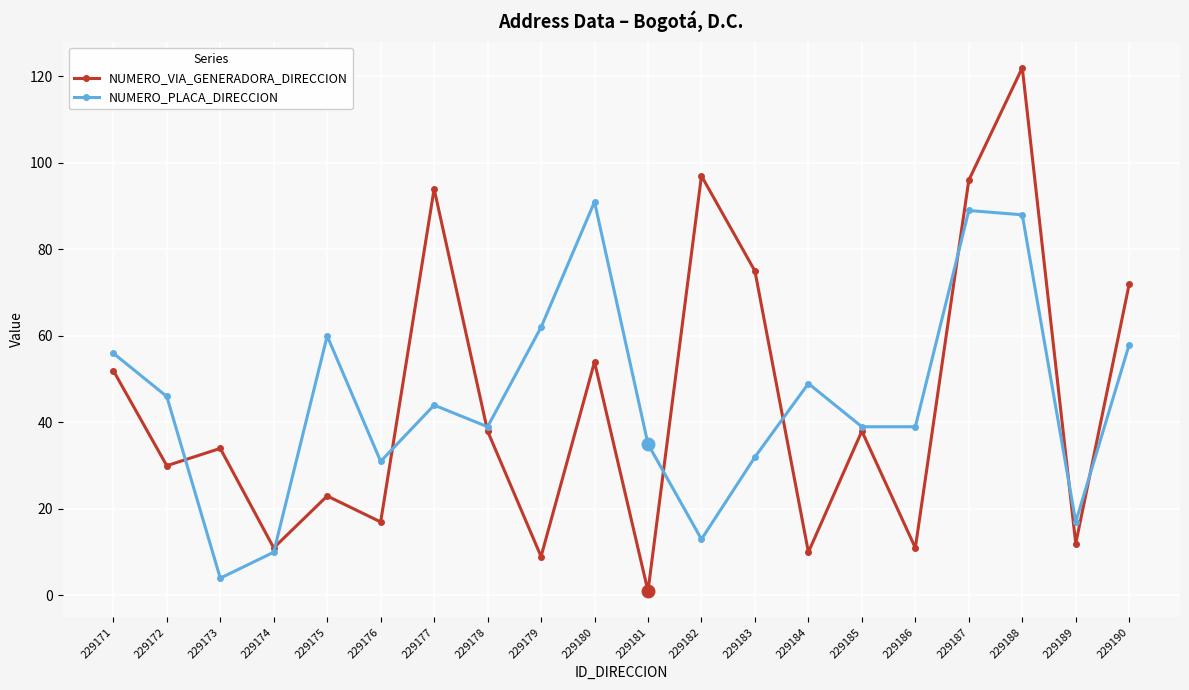

Reading left to right, list all the values displayed in this chart.

NUMERO_VIA_GENERADORA_DIRECCION: 52	30	34	11	23	17	94	38	9	54	1	97	75	10	38	11	96	122	12	72
NUMERO_PLACA_DIRECCION: 56	46	4	10	60	31	44	39	62	91	35	13	32	49	39	39	89	88	17	58